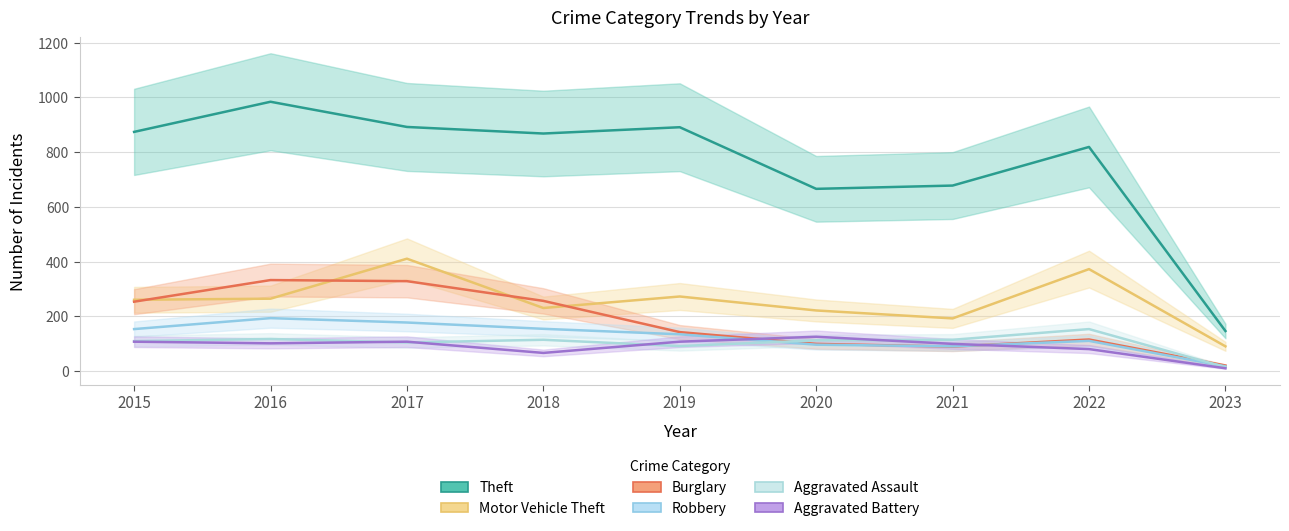

In Motor Vehicle Theft, how many points are lower than both neighbors (excluding endpoints)?

2